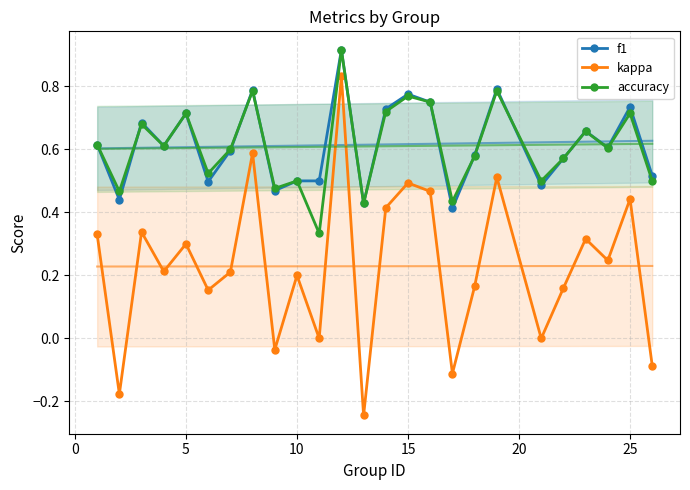

What is the lowest value of the f1 series?

0.4